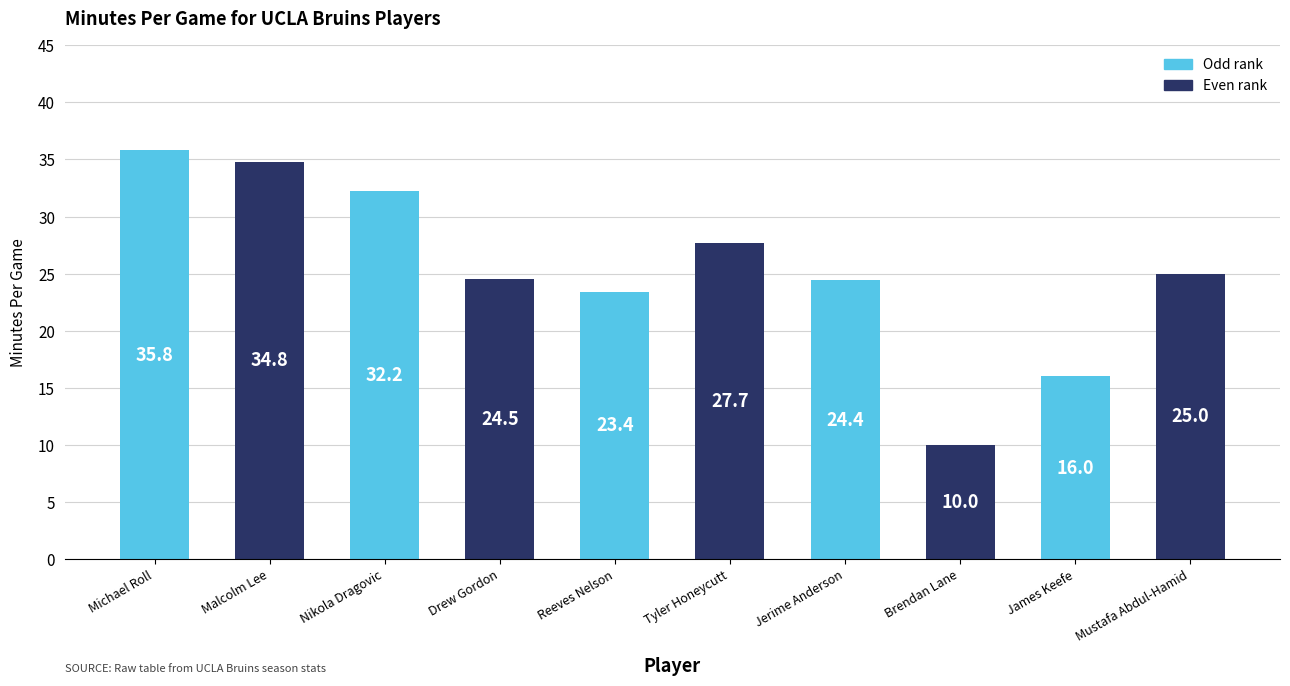

Rank the categories by value from lowest to highest.

Brendan Lane, James Keefe, Reeves Nelson, Jerime Anderson, Drew Gordon, Mustafa Abdul-Hamid, Tyler Honeycutt, Nikola Dragovic, Malcolm Lee, Michael Roll